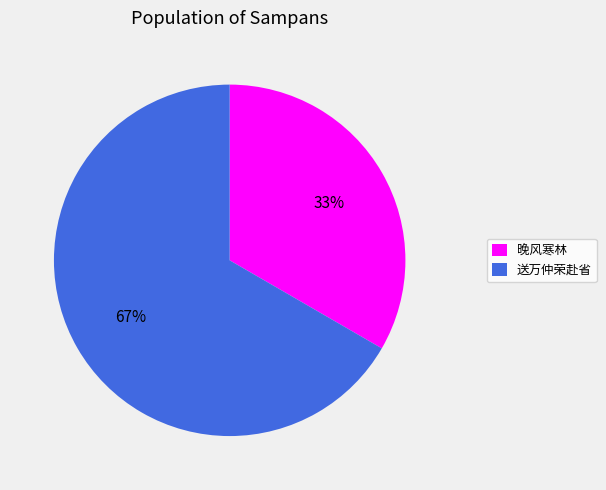

How many segments does this pie chart have?

2